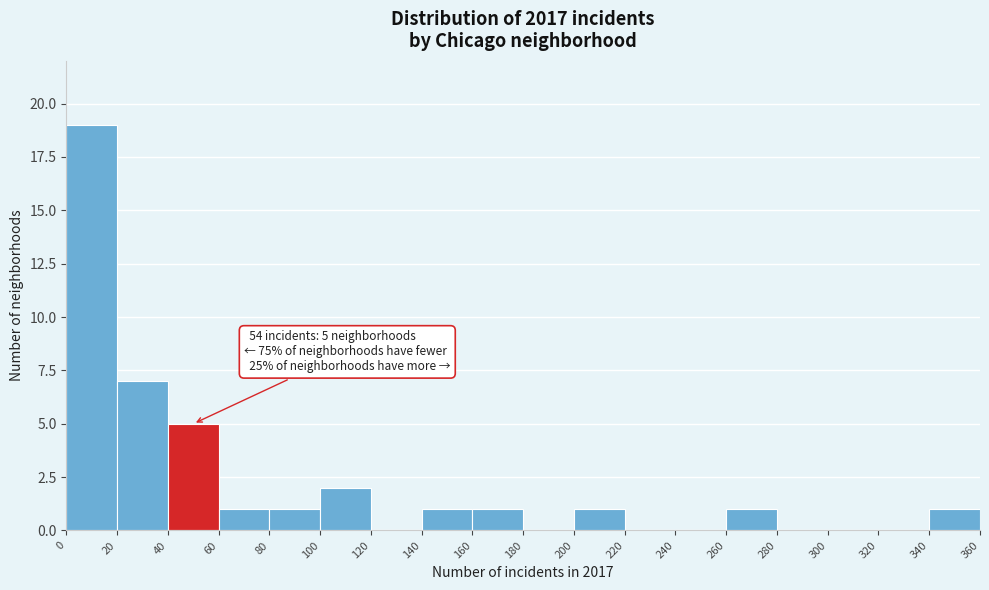

Over which range of the x-axis is the bar tallest?

0 to 20